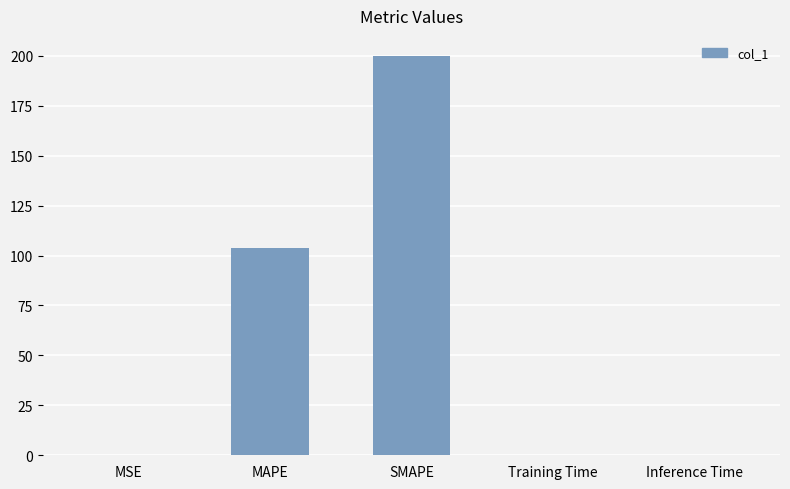

At which label is the value closest to 100?

MAPE